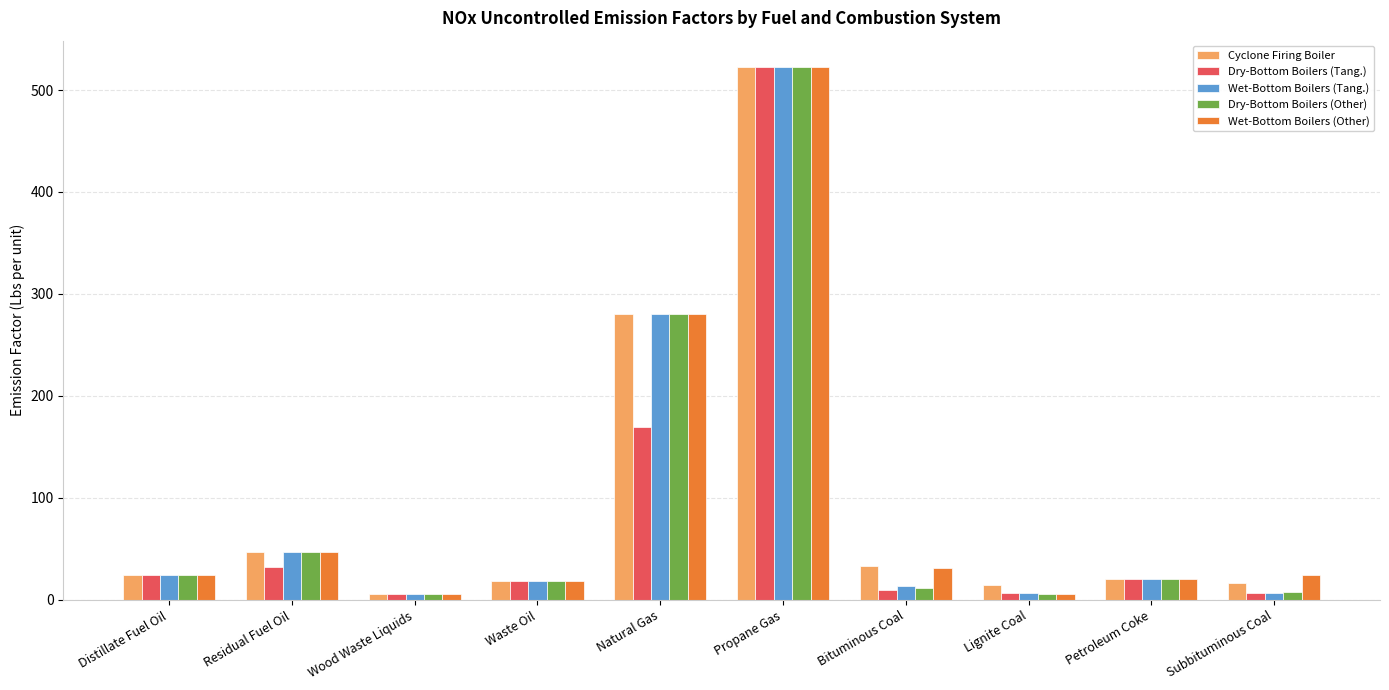

At which category is the sum across all series the highest?

Propane Gas